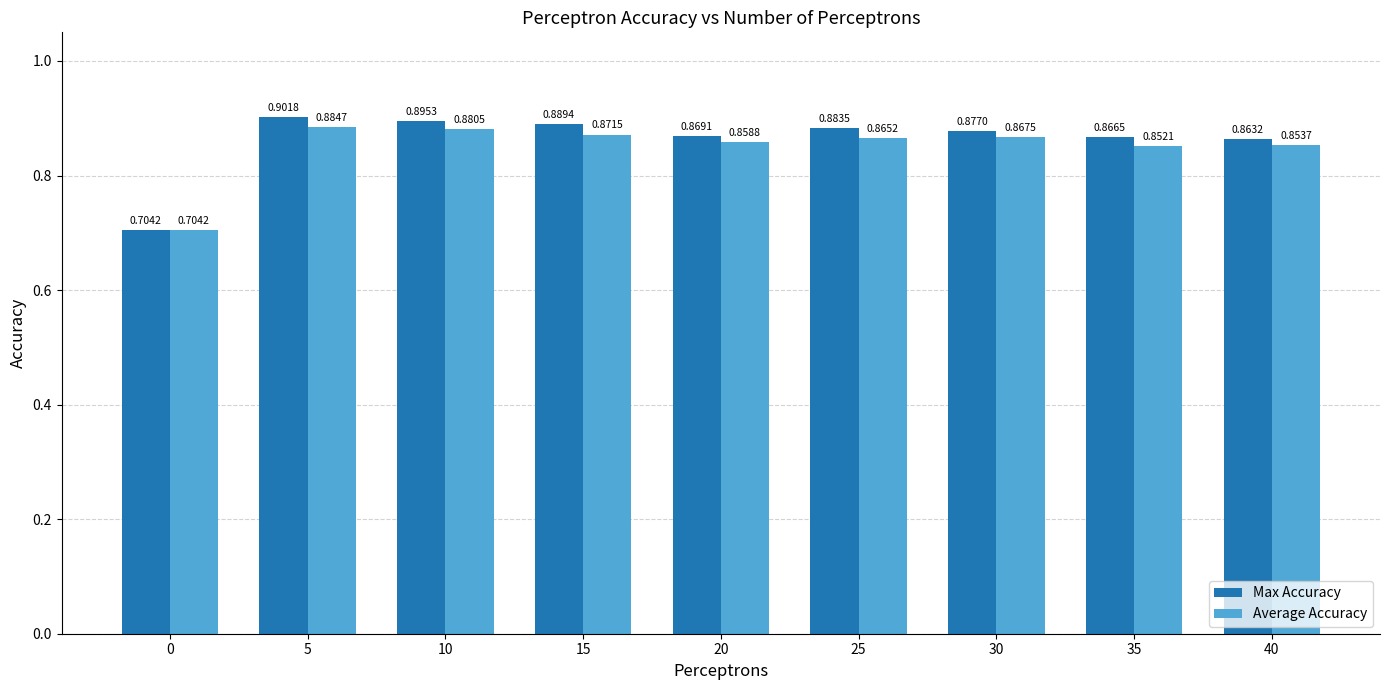

Rank the series by their average value, from lowest to highest.

Average Accuracy, Max Accuracy